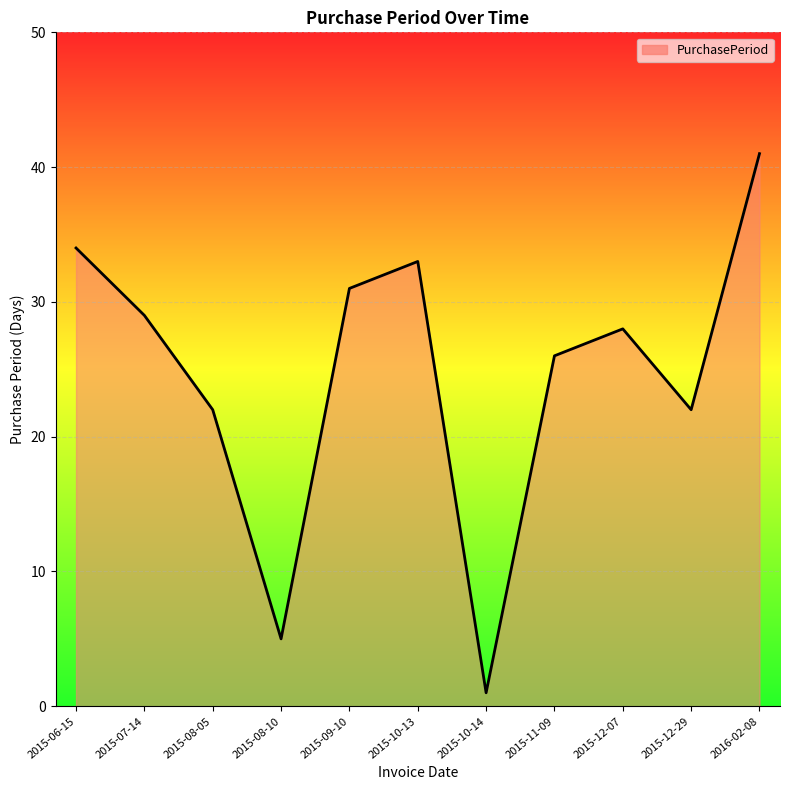

Reading left to right, what are all the values shown in this chart?

34	29	22	5	31	33	1	26	28	22	41